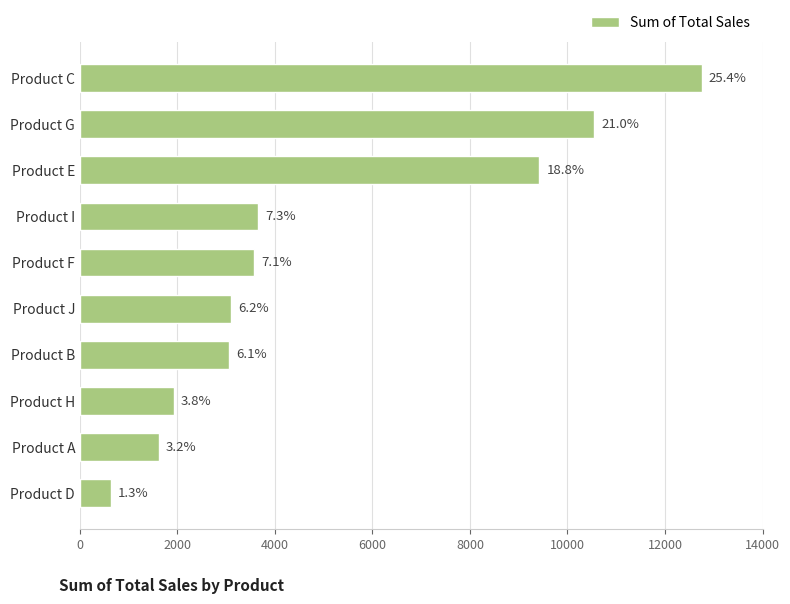

How many bars are there in total?

10